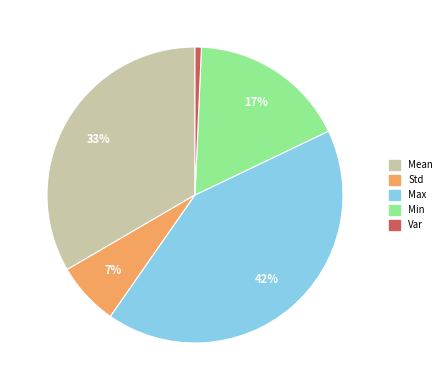

How many slices are in this pie chart?

5